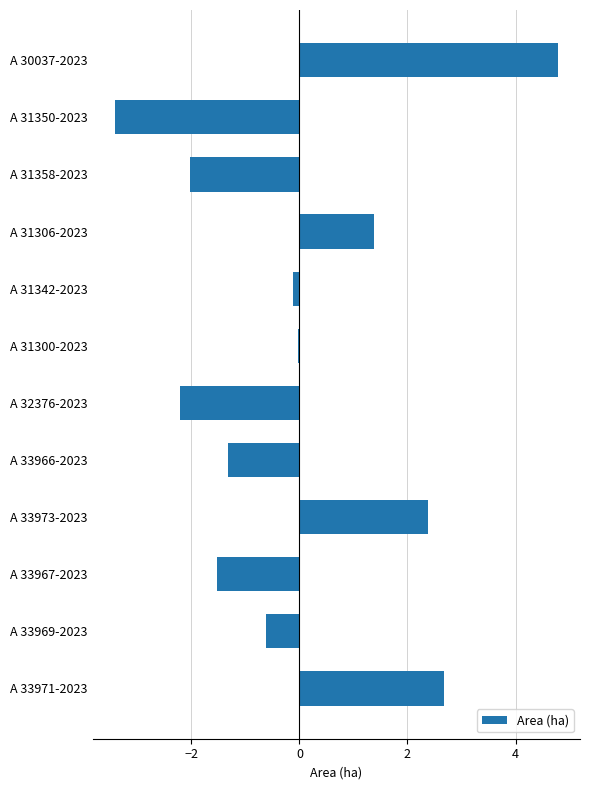

Between A 33971-2023 and A 30037-2023, which is larger?

A 30037-2023